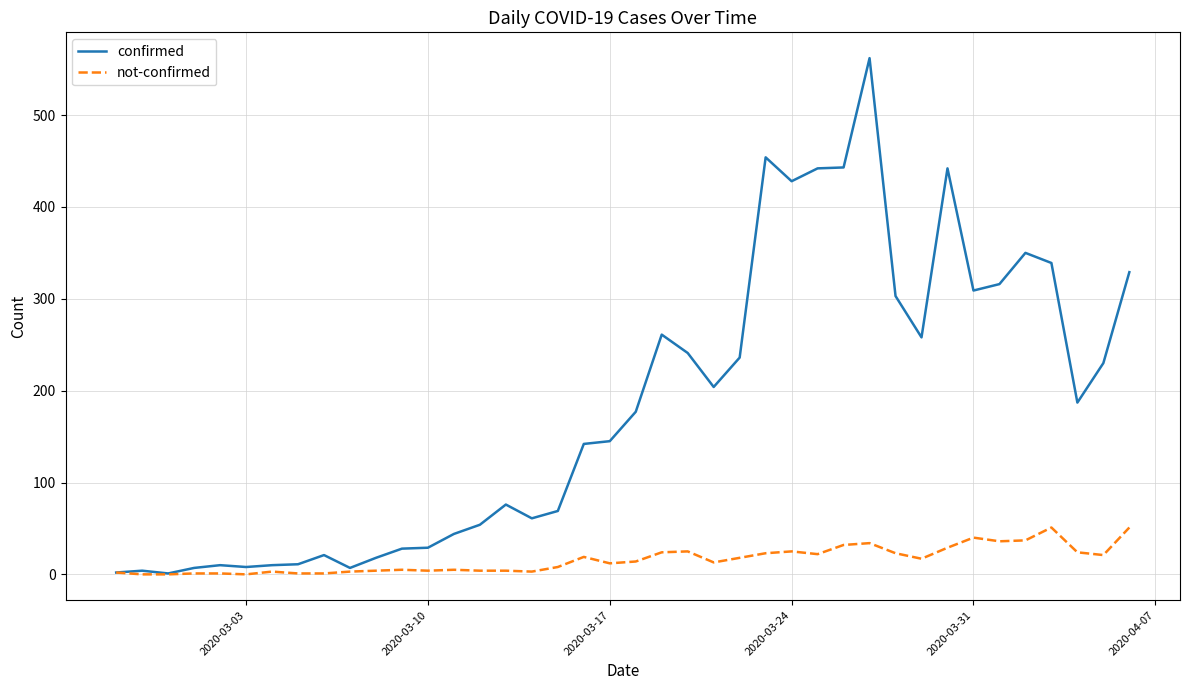

Which series has the largest range (max minus min)?

confirmed